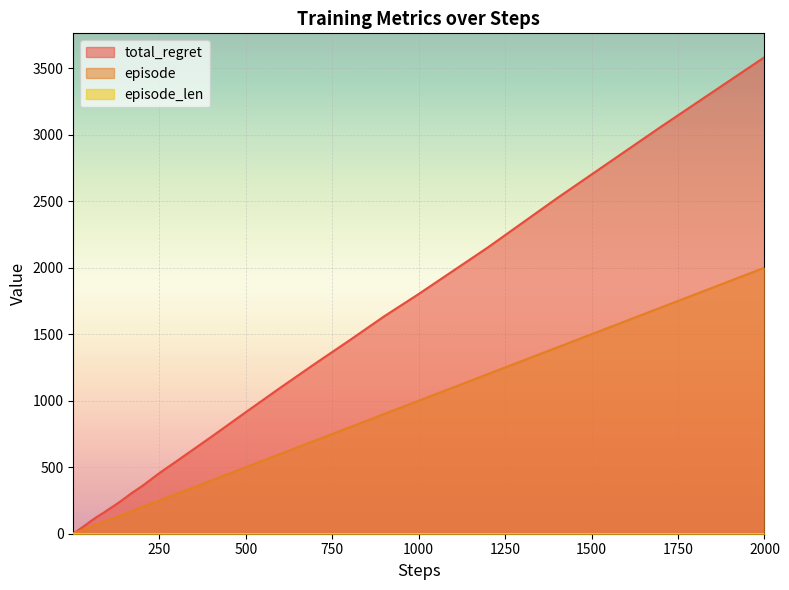

True or false: total_regret and episode cross at least once.

False